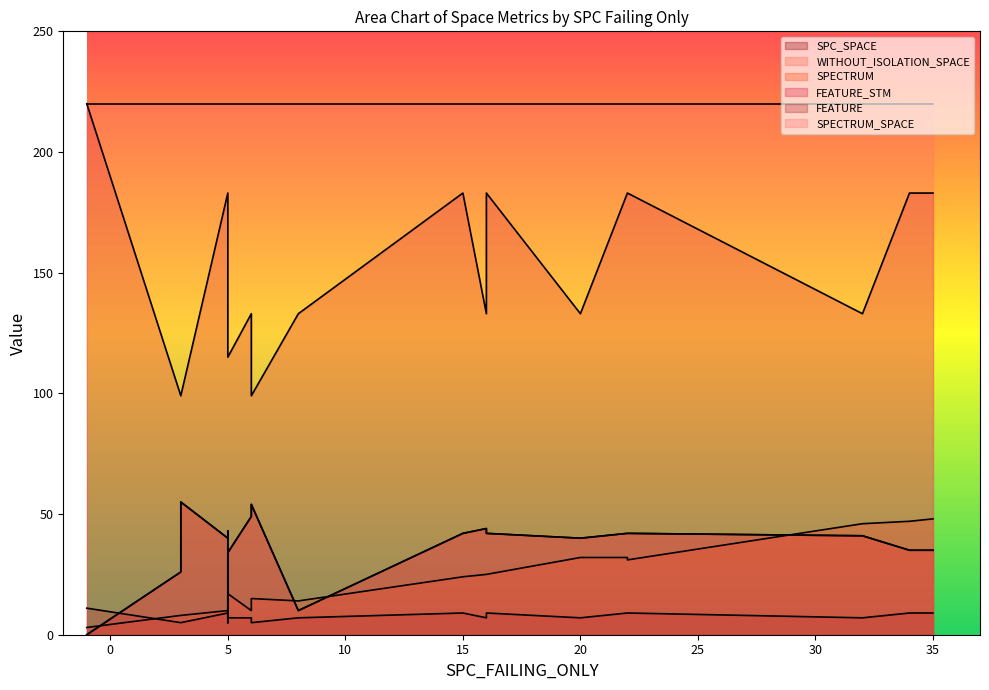

The SPECTRUM_SPACE series shows 220 at 4. True or false?

True